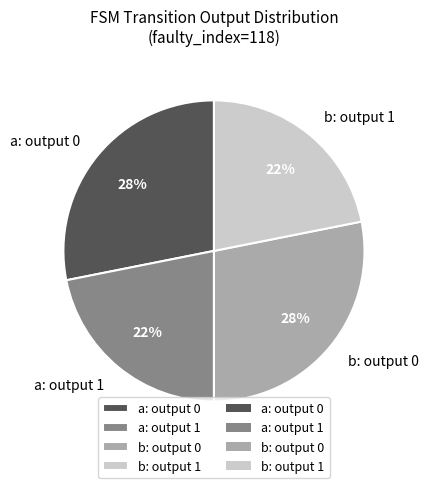

To the nearest percent, what is the average slice percentage?

25%